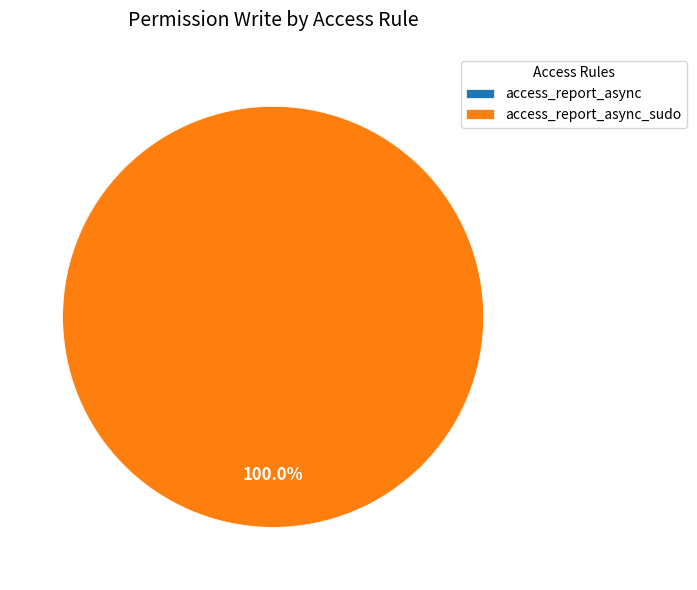

To the nearest percent, what percentage of the pie is access_report_async_sudo?

100%